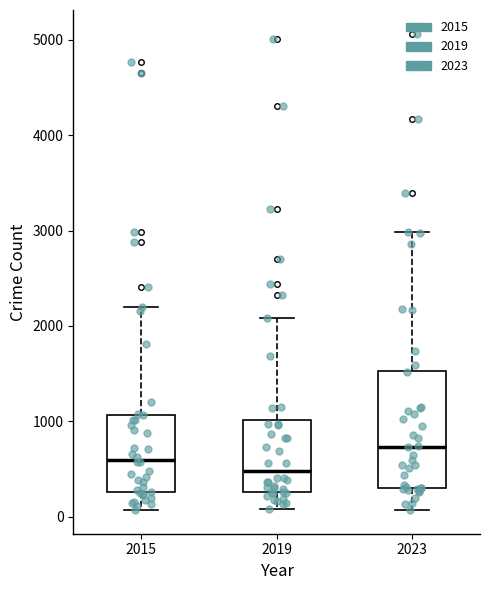

Where does the median line of the box at x = 2019 sit on the y-axis? The values are not printed on the chart, so give them approximately, as read against the axis.

500